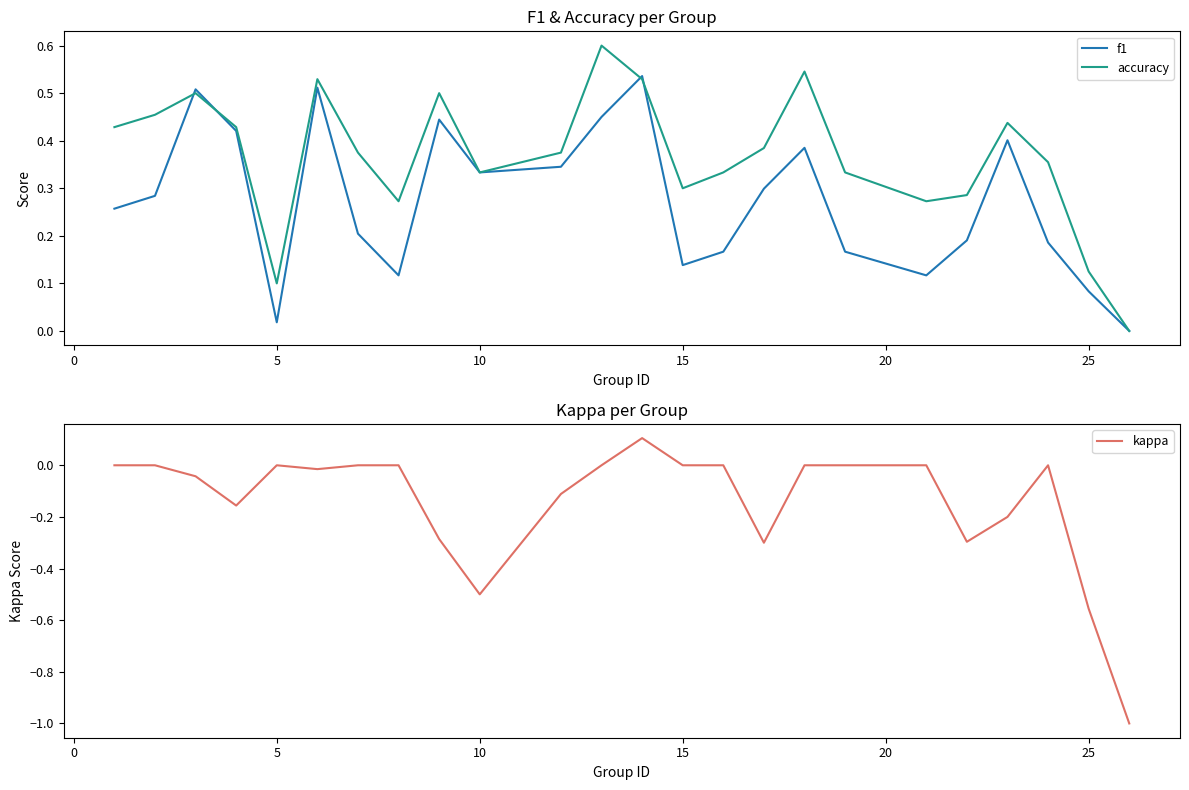

What is the value of the accuracy point at the 13th from the left?

0.5